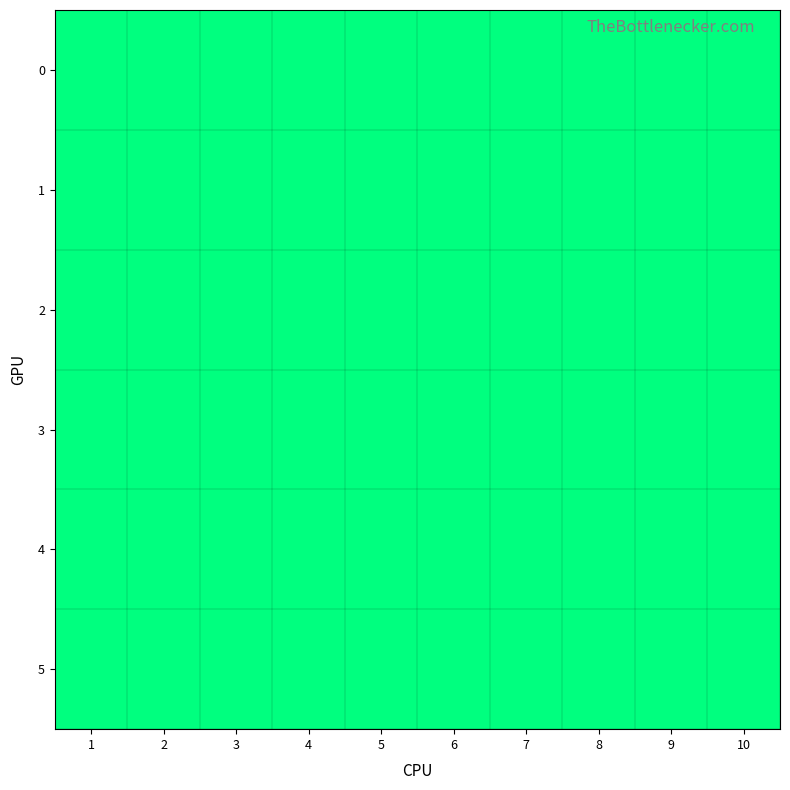

At how many categories does at least one series exceed 7?

1